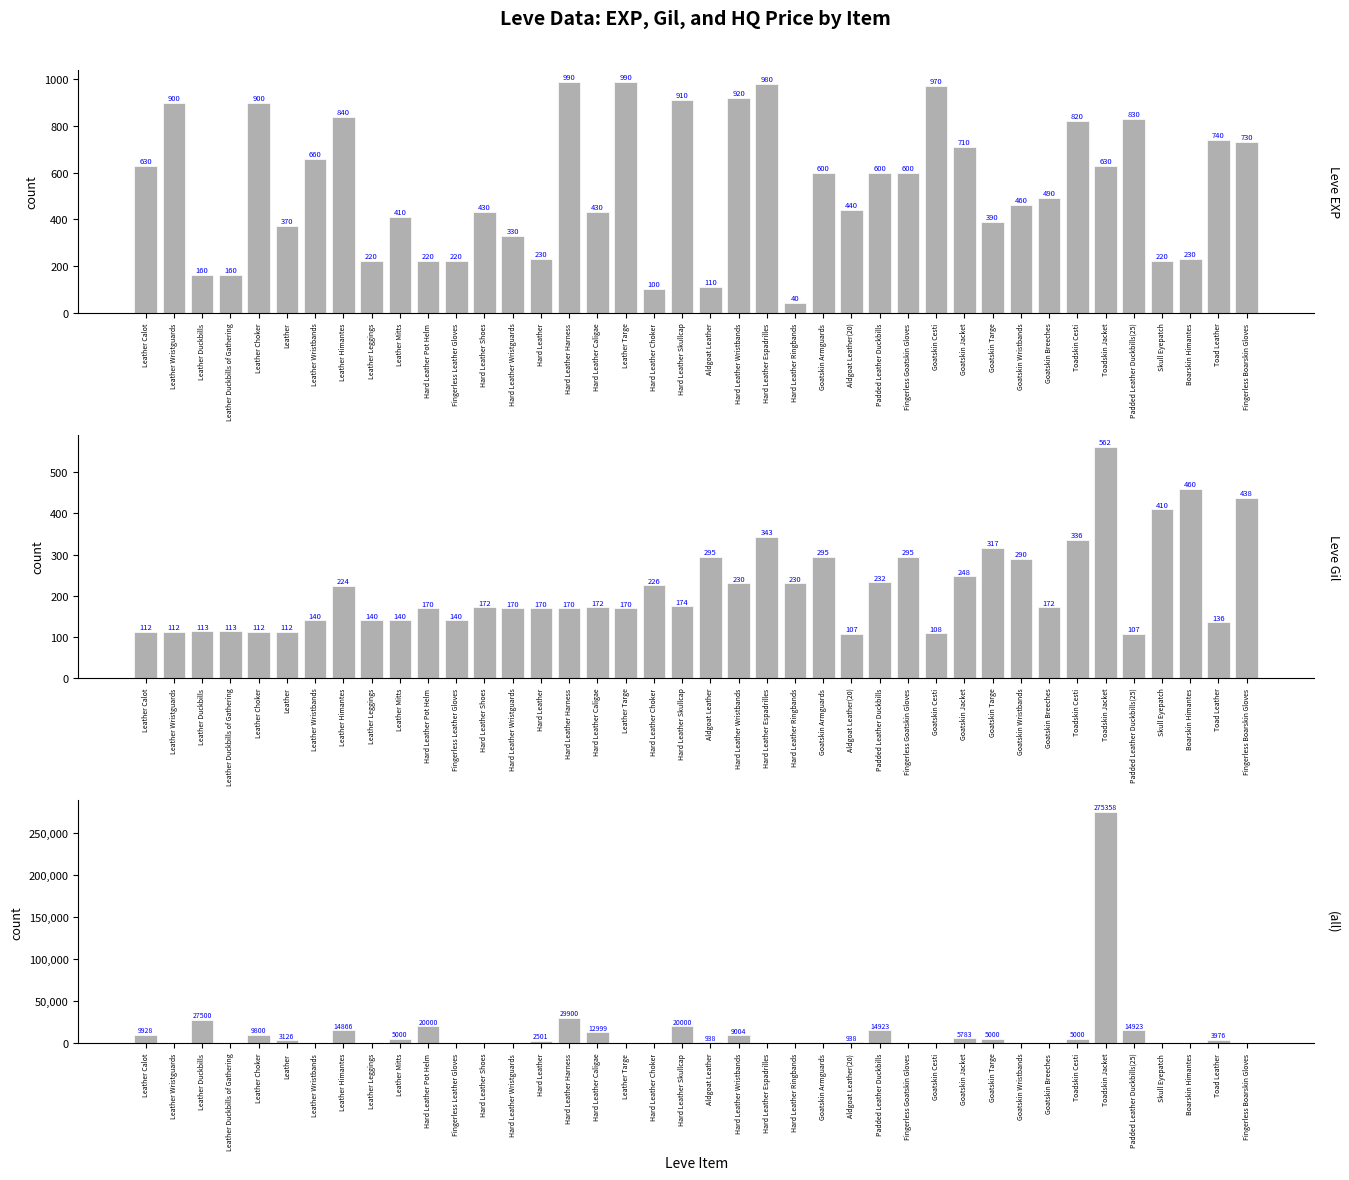

Reading left to right, list all the values displayed in this chart.

Leve EXP: Leather Calot=630	Leather Wristguards=900	Leather Duckbills=160	Leather Duckbills of Gathering=160	Leather Choker=900	Leather=370	Leather Wristbands=660	Leather Himantes=840	Leather Leggings=220	Leather Mitts=410	Hard Leather Pot Helm=220	Fingerless Leather Gloves=220	Hard Leather Shoes=430	Hard Leather Wristguards=330	Hard Leather=230	Hard Leather Harness=990	Hard Leather Caligae=430	Leather Targe=990	Hard Leather Choker=100	Hard Leather Skullcap=910	Aldgoat Leather=110	Hard Leather Wristbands=920	Hard Leather Espadrilles=980	Hard Leather Ringbands=40	Goatskin Armguards=600	Aldgoat Leather(20)=440	Padded Leather Duckbills=600	Fingerless Goatskin Gloves=600	Goatskin Cesti=970	Goatskin Jacket=710	Goatskin Targe=390	Goatskin Wristbands=460	Goatskin Breeches=490	Toadskin Cesti=820	Toadskin Jacket=630	Padded Leather Duckbills(25)=830	Skull Eyepatch=220	Boarskin Himantes=230	Toad Leather=740	Fingerless Boarskin Gloves=730
Leve Gil: Leather Calot=112	Leather Wristguards=112	Leather Duckbills=113	Leather Duckbills of Gathering=113	Leather Choker=112	Leather=112	Leather Wristbands=140	Leather Himantes=224	Leather Leggings=140	Leather Mitts=140	Hard Leather Pot Helm=170	Fingerless Leather Gloves=140	Hard Leather Shoes=172	Hard Leather Wristguards=170	Hard Leather=170	Hard Leather Harness=170	Hard Leather Caligae=172	Leather Targe=170	Hard Leather Choker=226	Hard Leather Skullcap=174	Aldgoat Leather=295	Hard Leather Wristbands=230	Hard Leather Espadrilles=343	Hard Leather Ringbands=230	Goatskin Armguards=295	Aldgoat Leather(20)=107	Padded Leather Duckbills=232	Fingerless Goatskin Gloves=295	Goatskin Cesti=108	Goatskin Jacket=248	Goatskin Targe=317	Goatskin Wristbands=290	Goatskin Breeches=172	Toadskin Cesti=336	Toadskin Jacket=562	Padded Leather Duckbills(25)=107	Skull Eyepatch=410	Boarskin Himantes=460	Toad Leather=136	Fingerless Boarskin Gloves=438
currentAveragePriceHQ: Leather Calot=9928	Leather Wristguards=0	Leather Duckbills=27500	Leather Duckbills of Gathering=0	Leather Choker=9800	Leather=3126	Leather Wristbands=0	Leather Himantes=14866	Leather Leggings=0	Leather Mitts=5000	Hard Leather Pot Helm=20000	Fingerless Leather Gloves=0	Hard Leather Shoes=0	Hard Leather Wristguards=0	Hard Leather=2501	Hard Leather Harness=29900	Hard Leather Caligae=12999	Leather Targe=0	Hard Leather Choker=0	Hard Leather Skullcap=20000	Aldgoat Leather=938	Hard Leather Wristbands=9004	Hard Leather Espadrilles=0	Hard Leather Ringbands=0	Goatskin Armguards=0	Aldgoat Leather(20)=938	Padded Leather Duckbills=14923	Fingerless Goatskin Gloves=0	Goatskin Cesti=0	Goatskin Jacket=5783	Goatskin Targe=5000	Goatskin Wristbands=0	Goatskin Breeches=0	Toadskin Cesti=5000	Toadskin Jacket=275358	Padded Leather Duckbills(25)=14923	Skull Eyepatch=0	Boarskin Himantes=0	Toad Leather=3976	Fingerless Boarskin Gloves=0